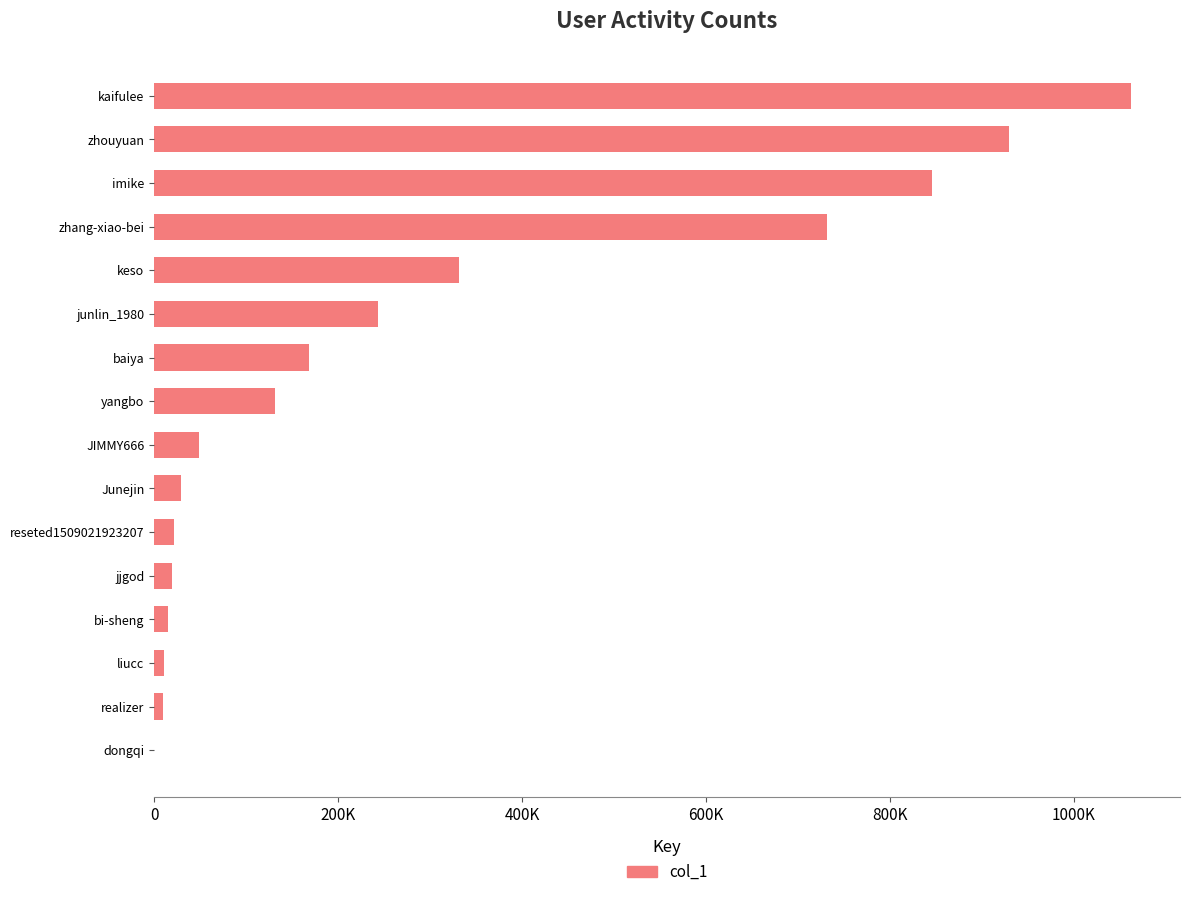

Are the bars horizontal?

Yes